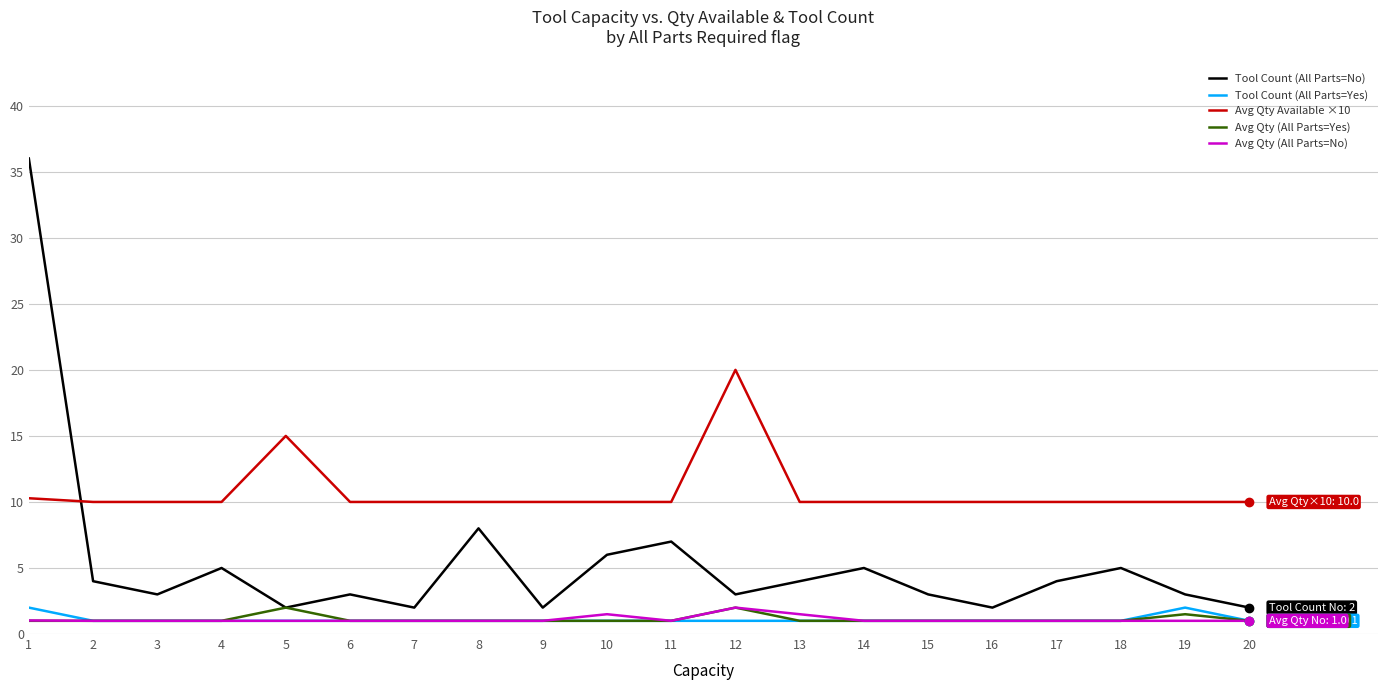

At how many categories does at least one series exceed 30?

1